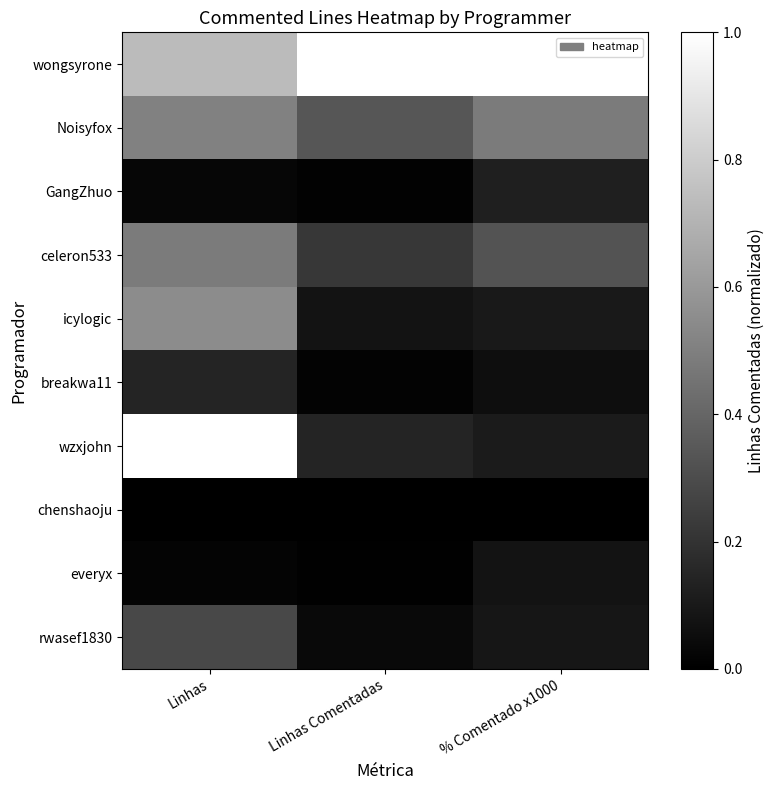

At which category is the sum across all series the highest?

Linhas